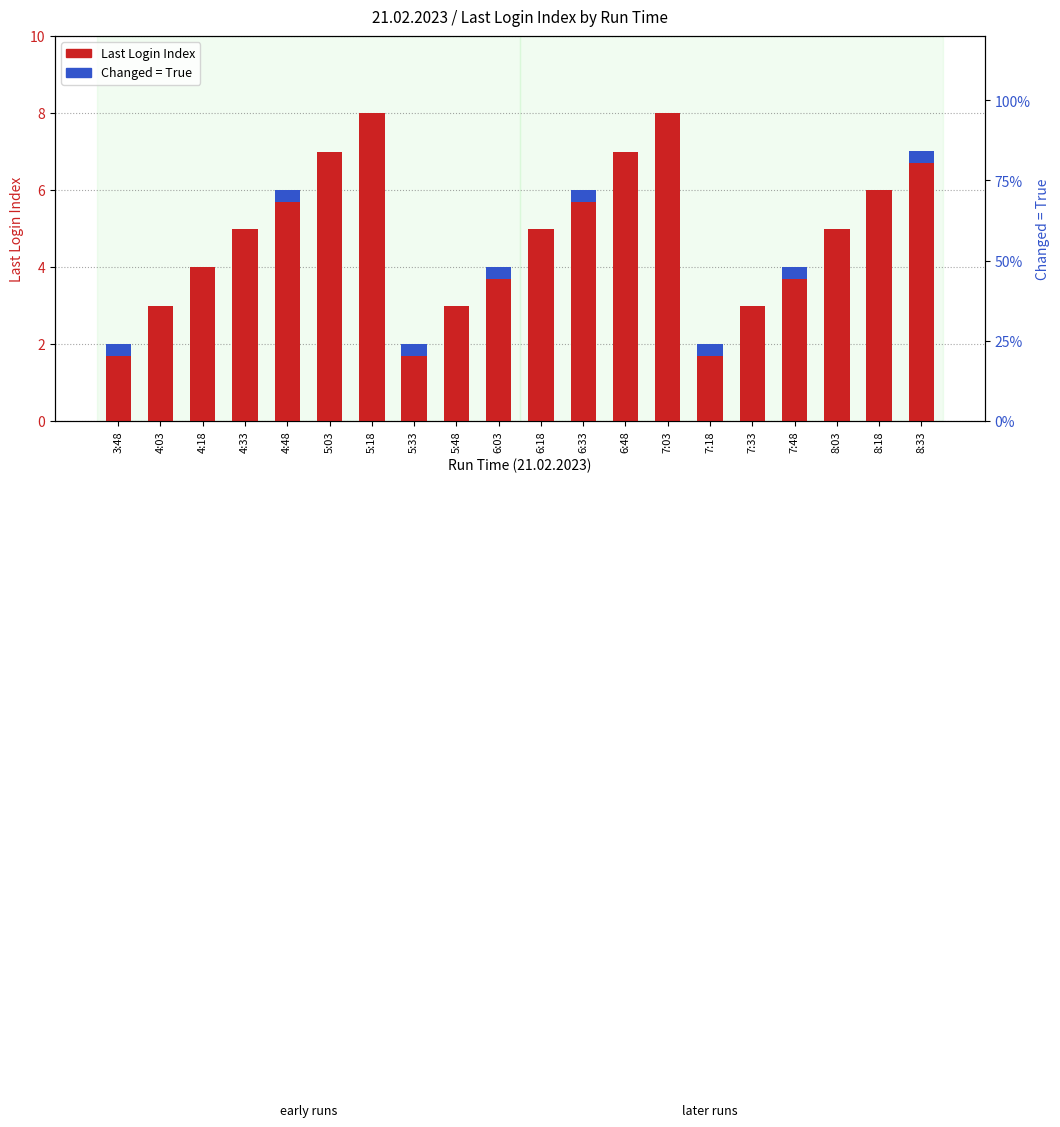

Are the bars grouped side by side (vs. stacked)?

Yes